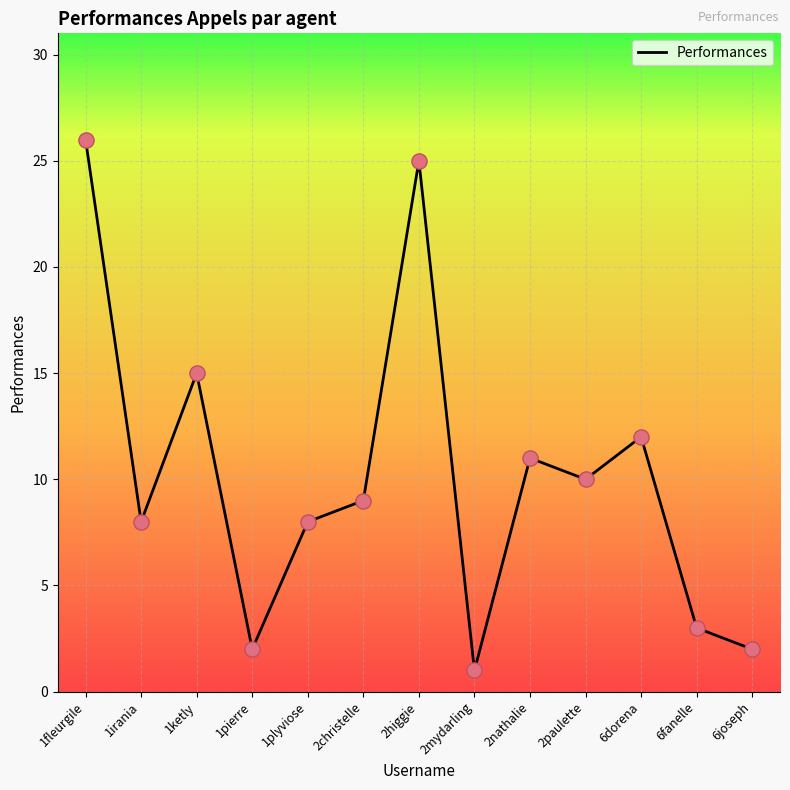

What is the change in value from 1fleurgile to 2mydarling?

-25